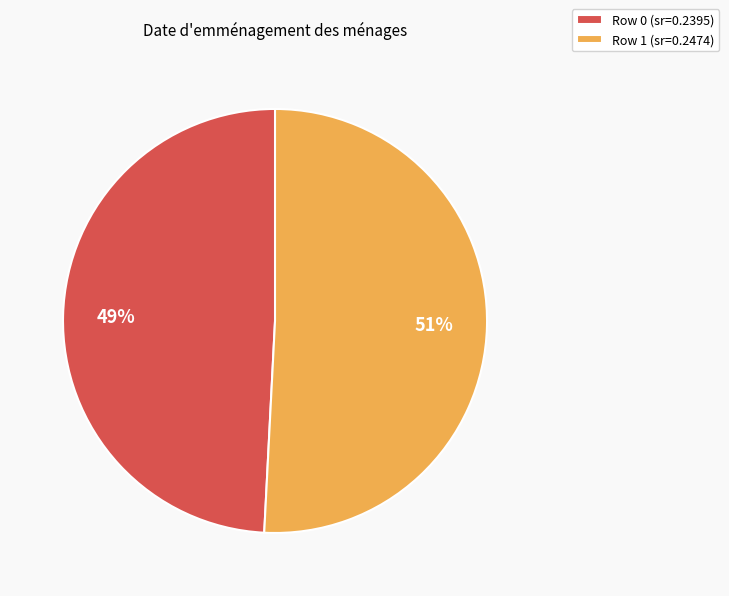

To the nearest percent, what percentage of the pie is Row 0?

49%